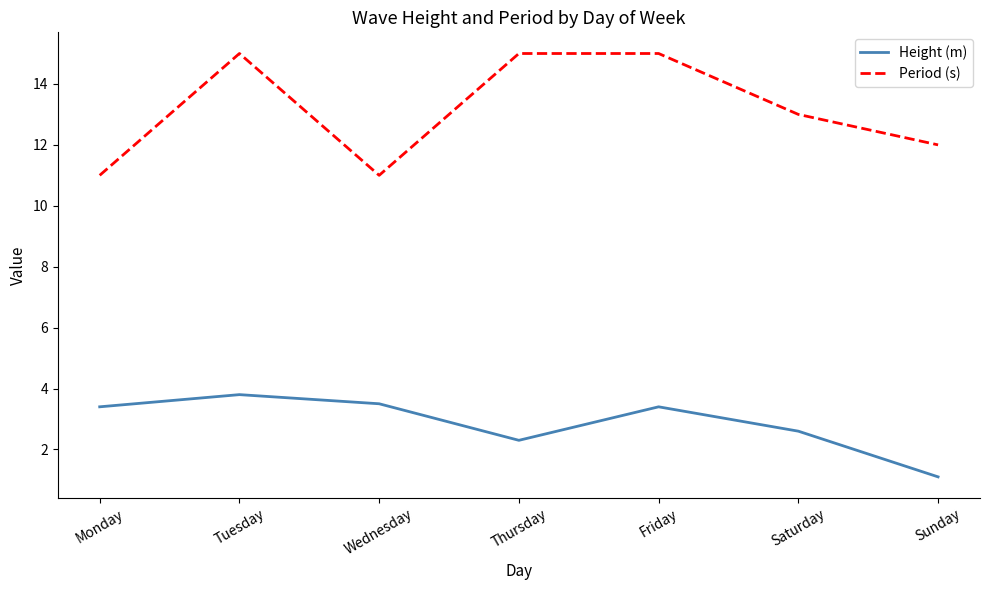

List the series in order of their overall mean, highest first.

Period (s), Height (m)